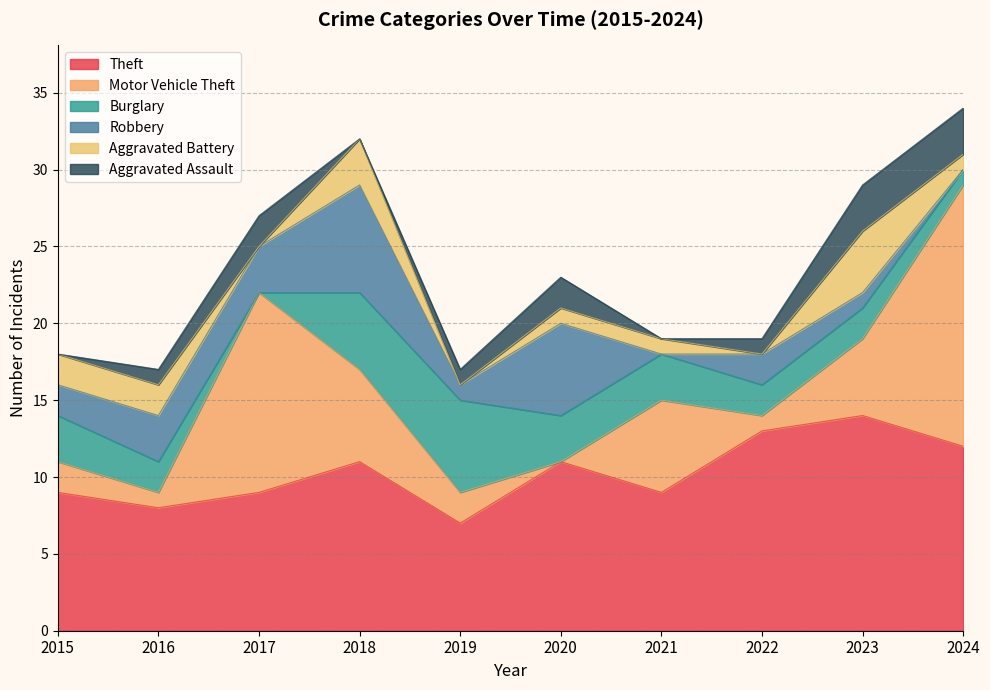

What value does the Motor Vehicle Theft series have at 2017?

13